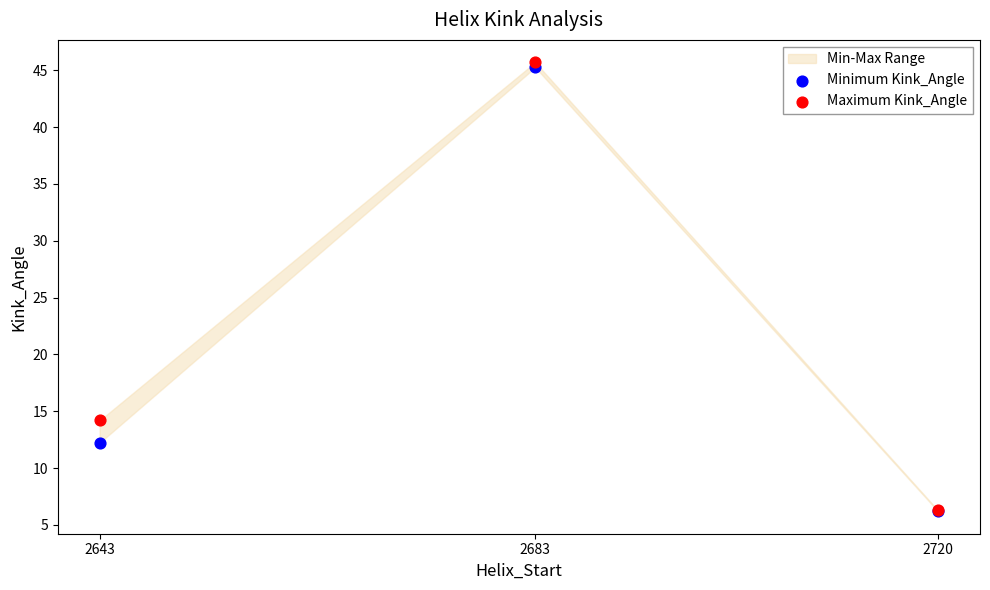

In the Minimum Kink_Angle series, what Y value is closest to 25?

12.2